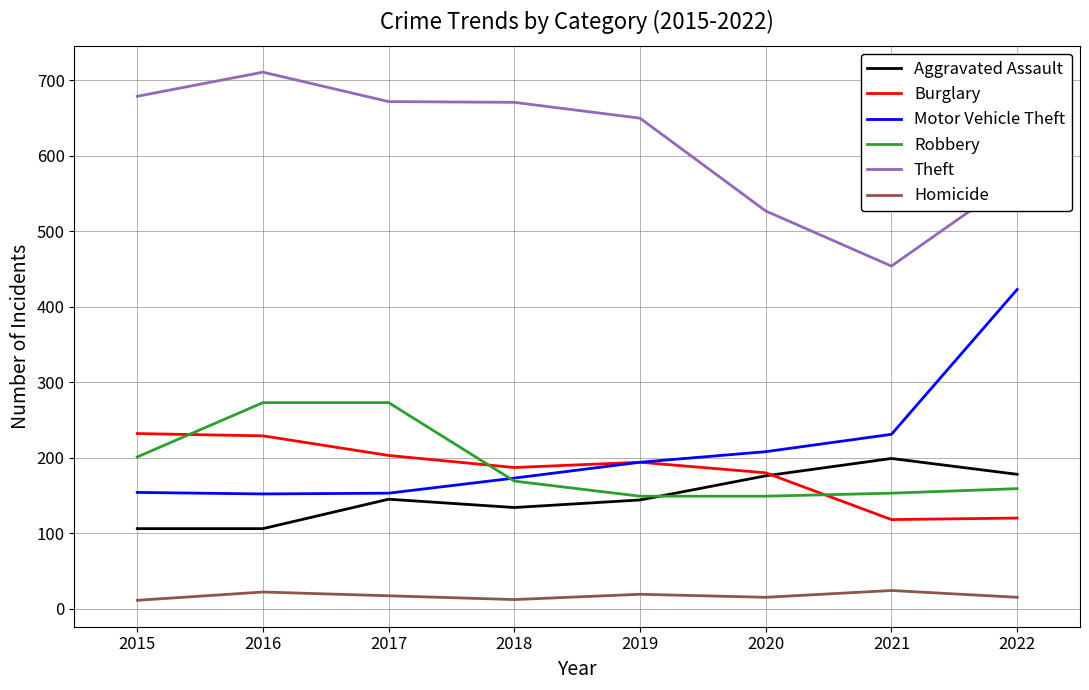

What is the sum of the Burglary values at 2017 and 2018?

390